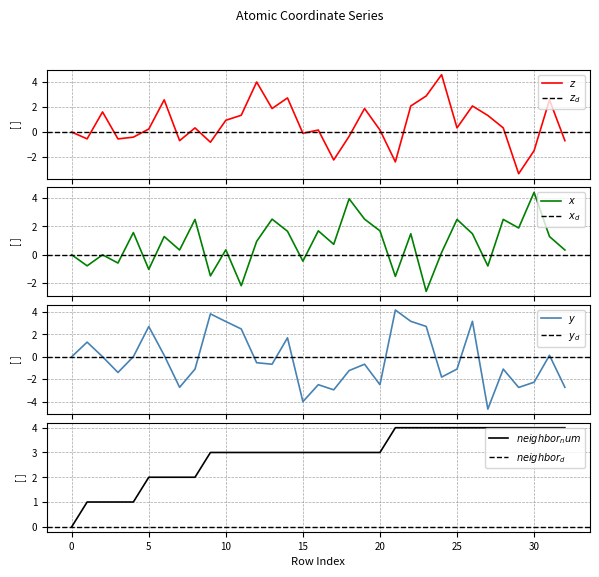

What is the difference between the maximum and minimum values in the x series?

7.0